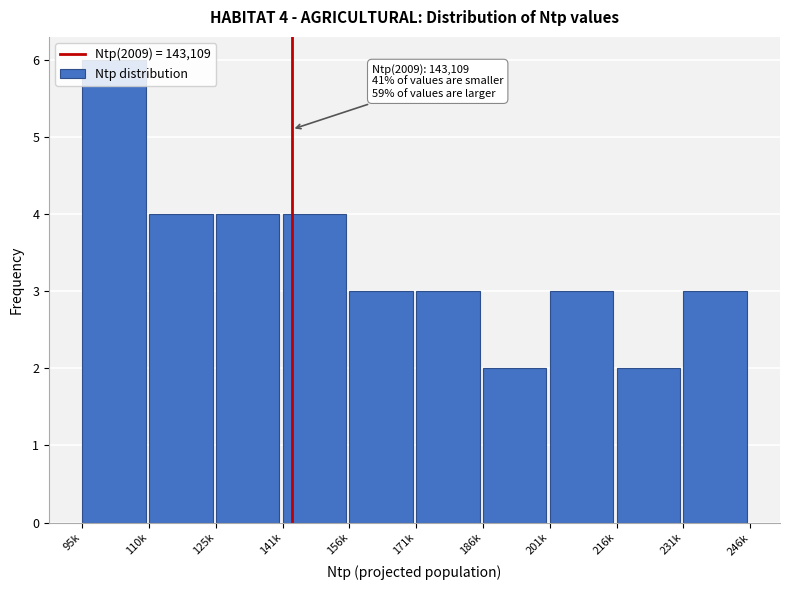

Which has a higher value, 125k or 201k?

125k